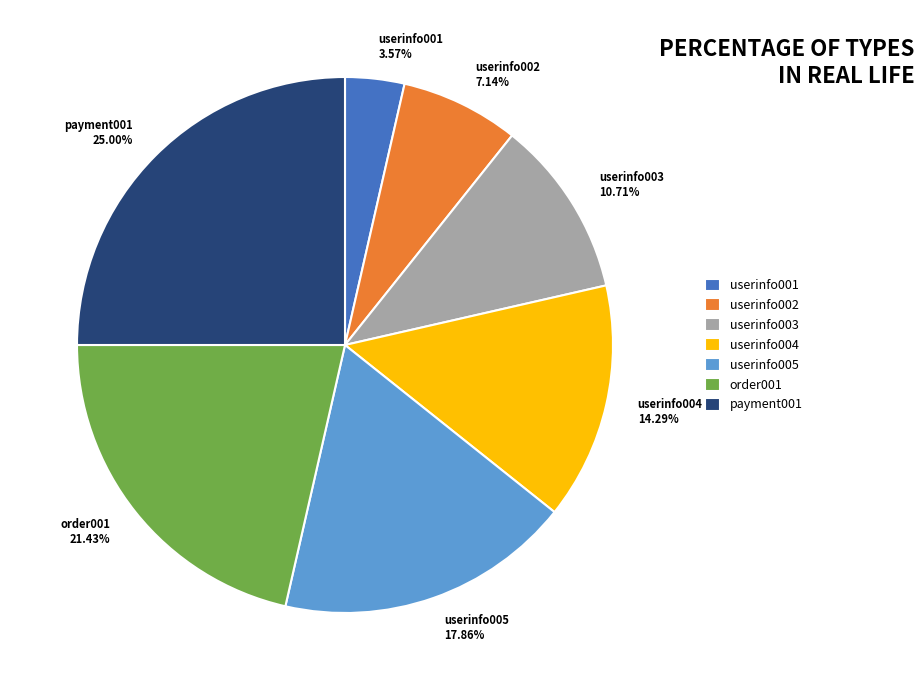

How many slices are in this pie chart?

7